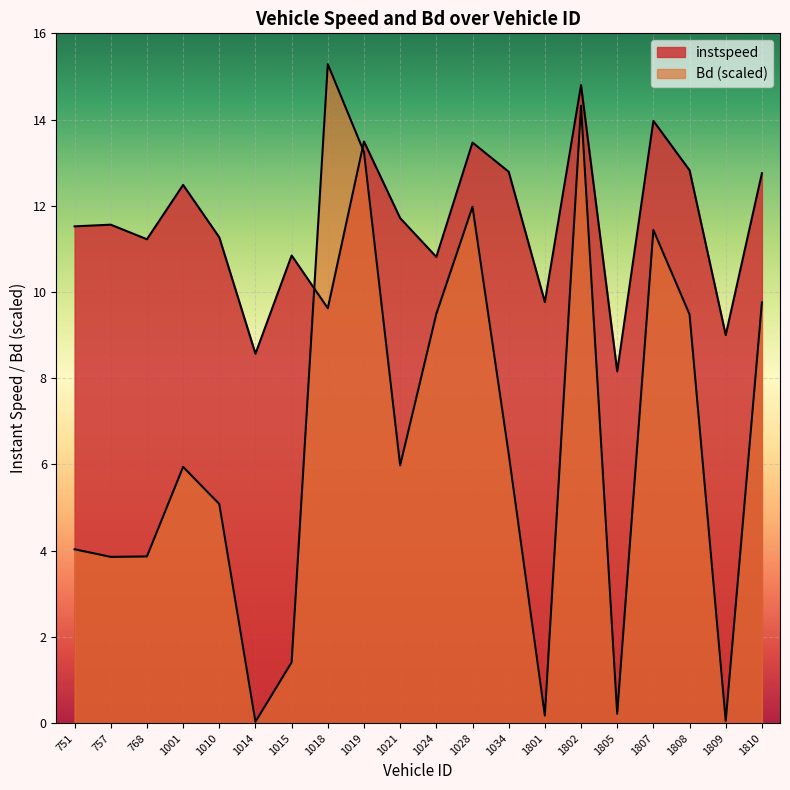

Which category has the highest value in the instspeed series?

1802